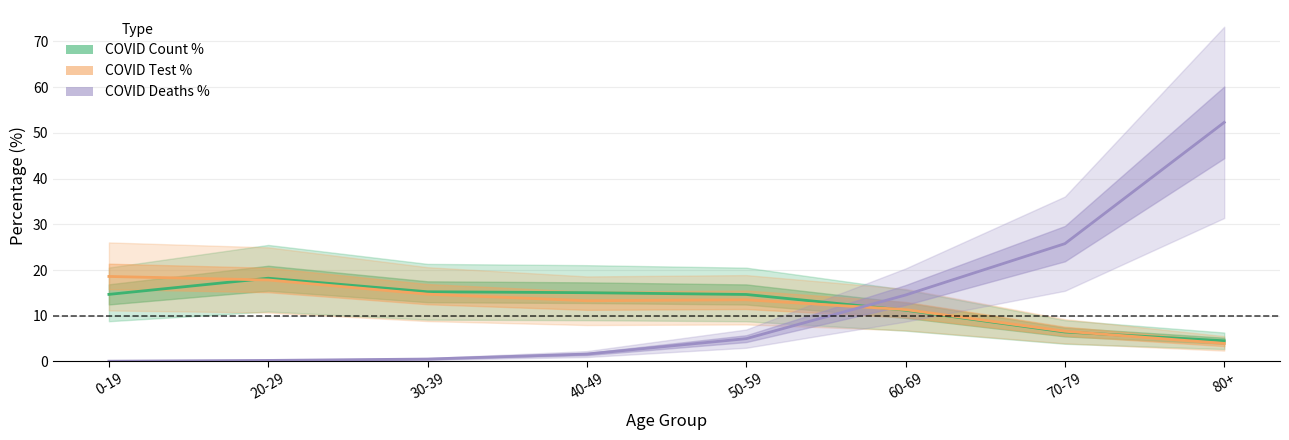

True or false: COVID Count % has a value of 9.9 at 70-79.

False